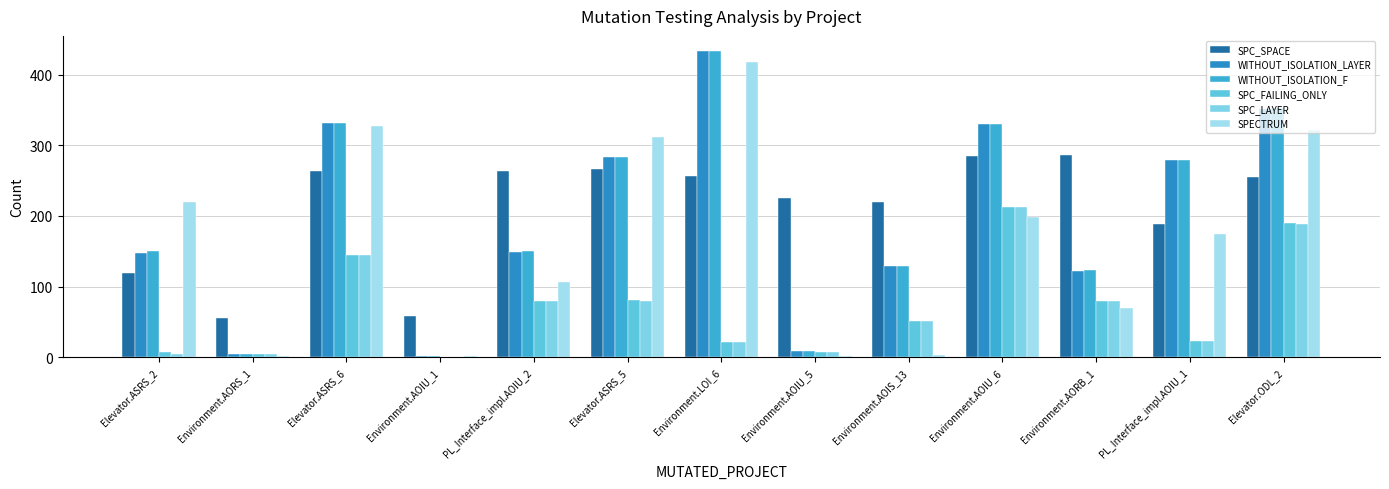

What is the sum of all SPC_FAILING_ONLY values?

906